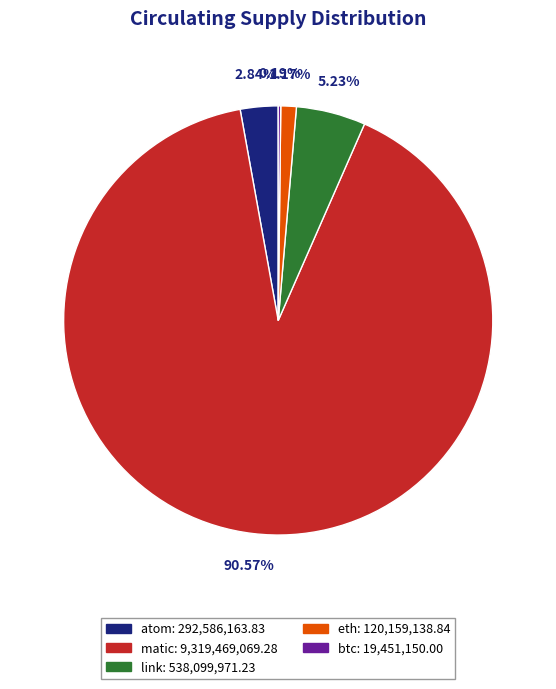

To the nearest percent, what portion does matic represent?

91%